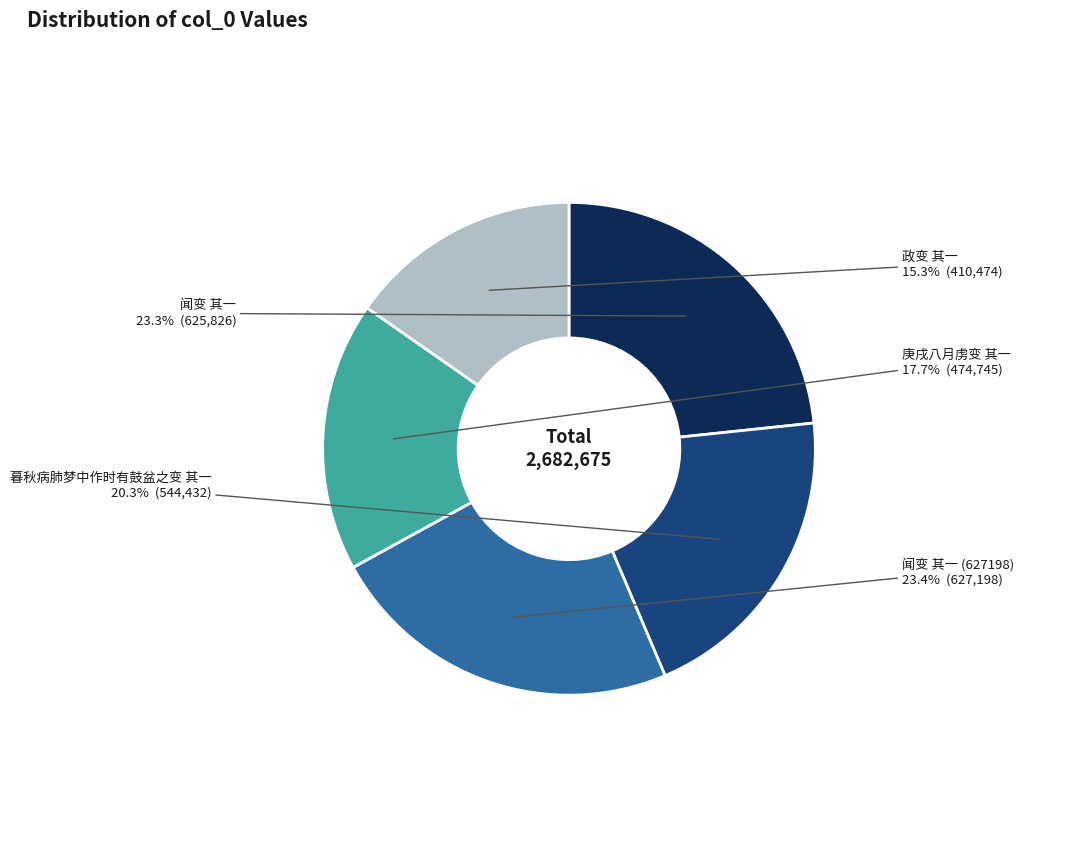

Is there a majority slice in this chart?

No